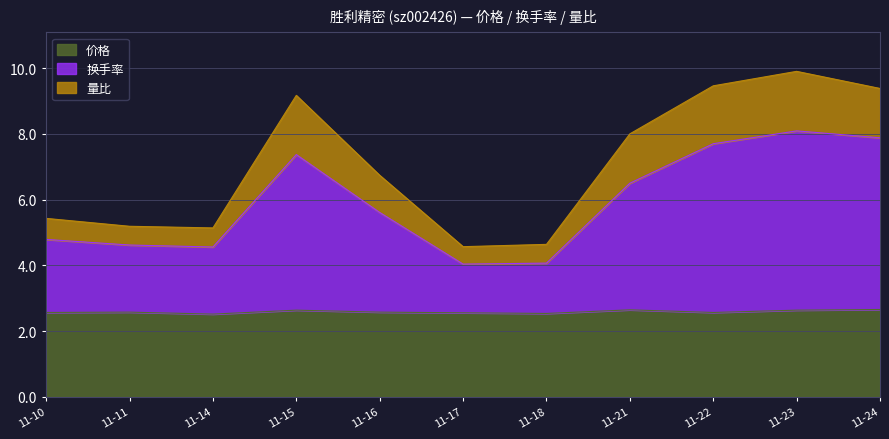

What is the total value across all series at 11-16?

6.7